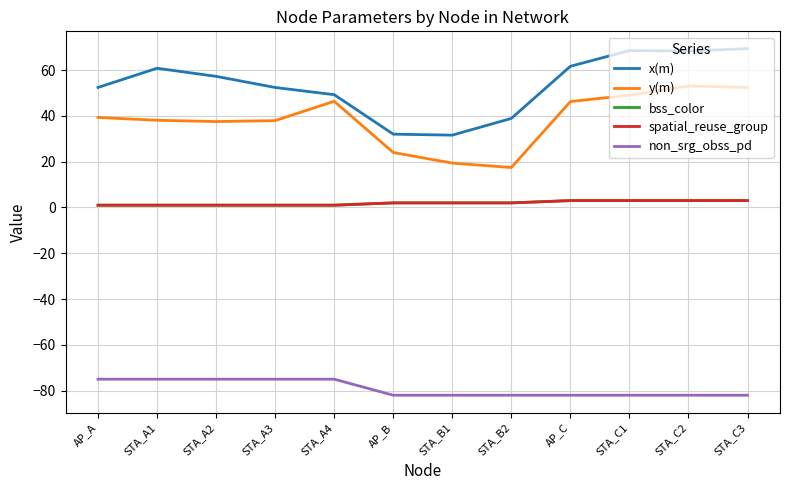

Reading left to right, extract all data points from this chart.

x(m): 52.4	60.8	57.3	52.4	49.3	32.0	31.6	38.9	61.7	68.5	68.3	69.4
y(m): 39.3	38.1	37.5	37.9	46.4	24.0	19.4	17.5	46.2	49.1	53.0	52.4
bss_color: 1.0	1.0	1.0	1.0	1.0	2.0	2.0	2.0	3.0	3.0	3.0	3.0
spatial_reuse_group: 1.0	1.0	1.0	1.0	1.0	2.0	2.0	2.0	3.0	3.0	3.0	3.0
non_srg_obss_pd: -75.0	-75.0	-75.0	-75.0	-75.0	-82.0	-82.0	-82.0	-82.0	-82.0	-82.0	-82.0